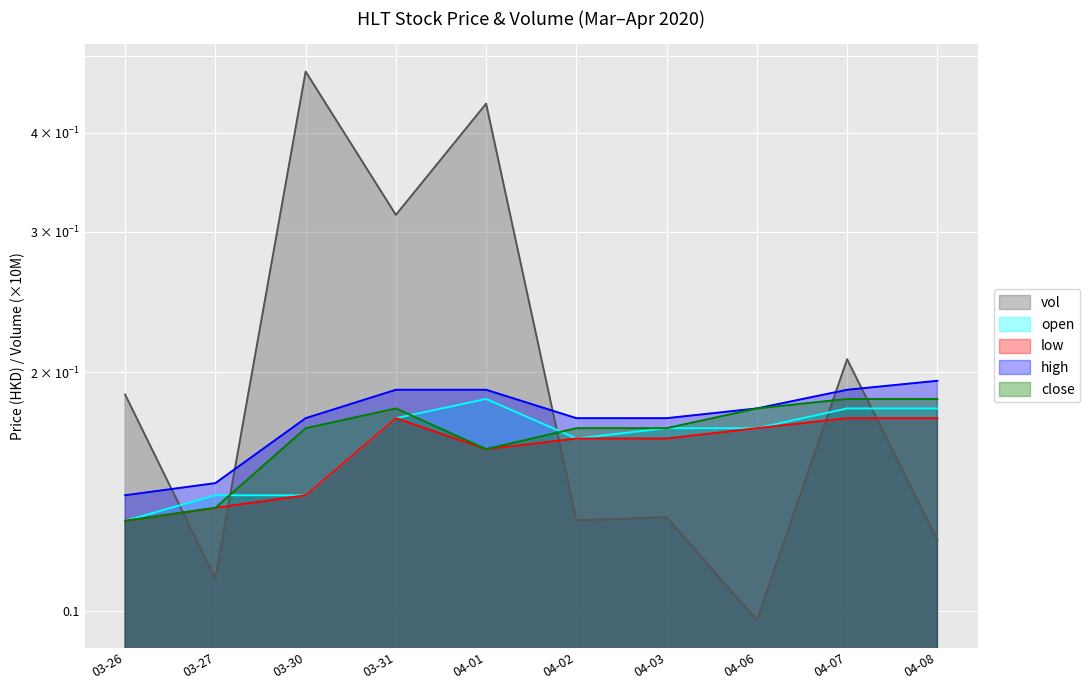

What is the total value across all series at 03-27?

0.7